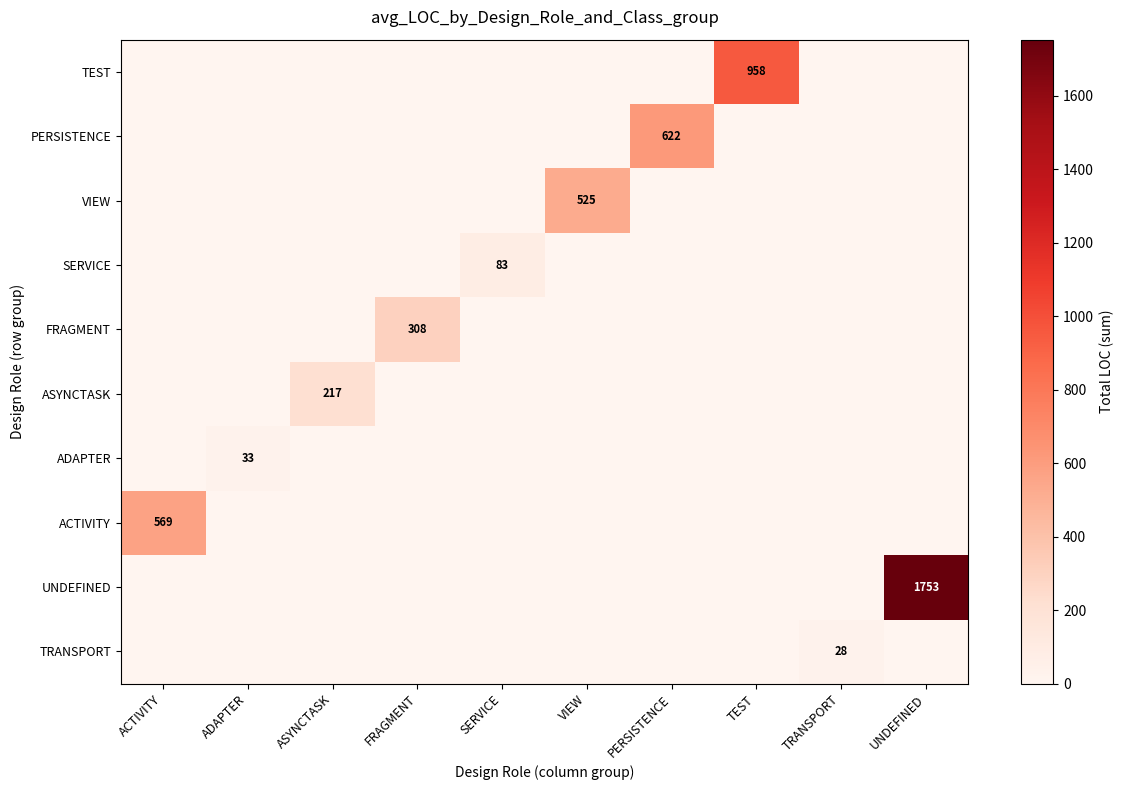

Is it true that ADAPTER equals 0 at ASYNCTASK?

True